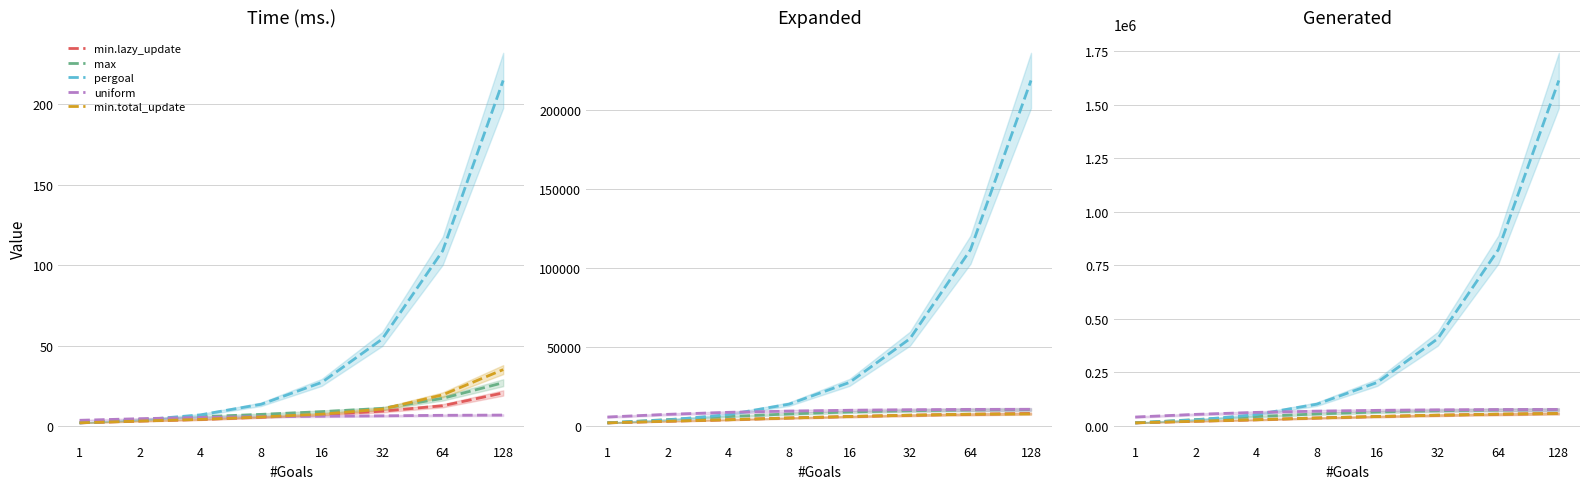

True or false: max and uniform cross at least once.

False